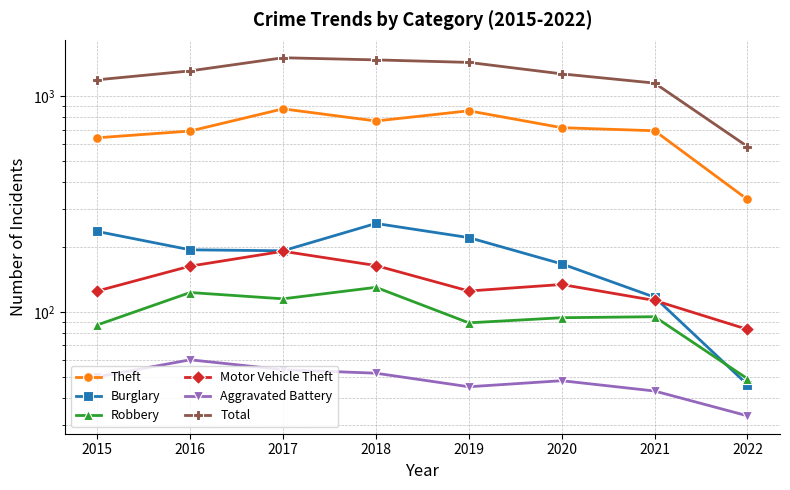

What is the difference between the second highest and minimum values in the Robbery series?

74